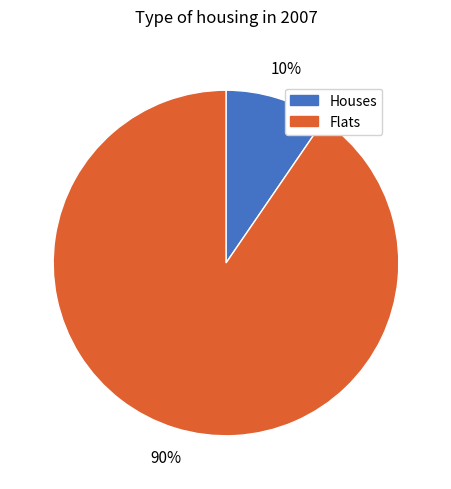

Does any single category account for the majority?

Yes